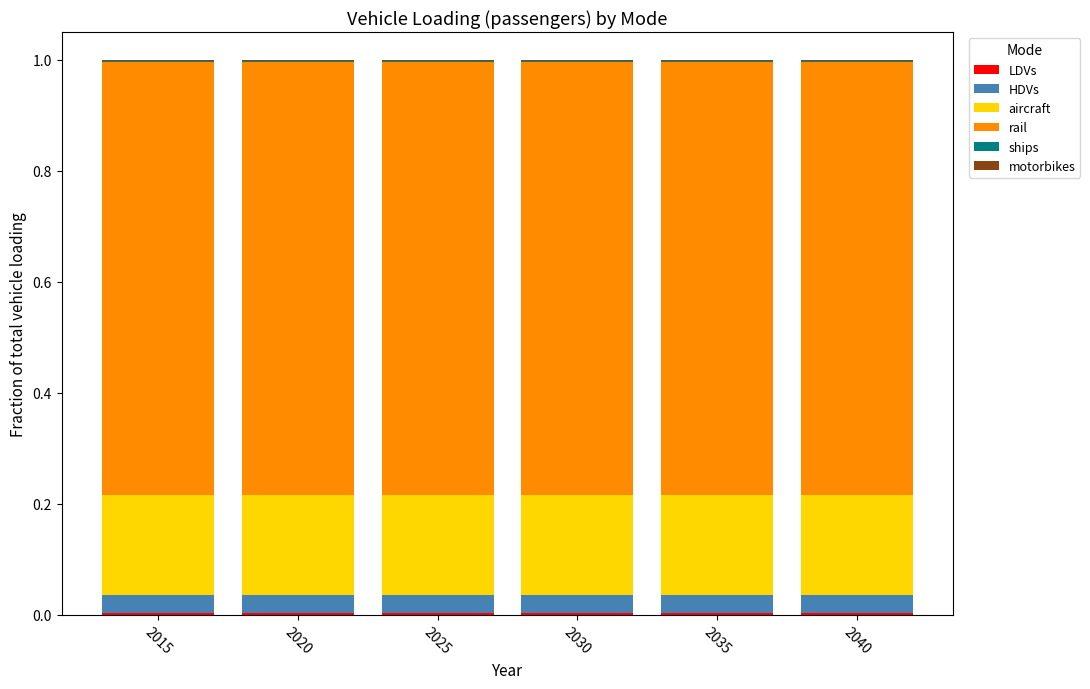

Are the bars grouped side by side (vs. stacked)?

No